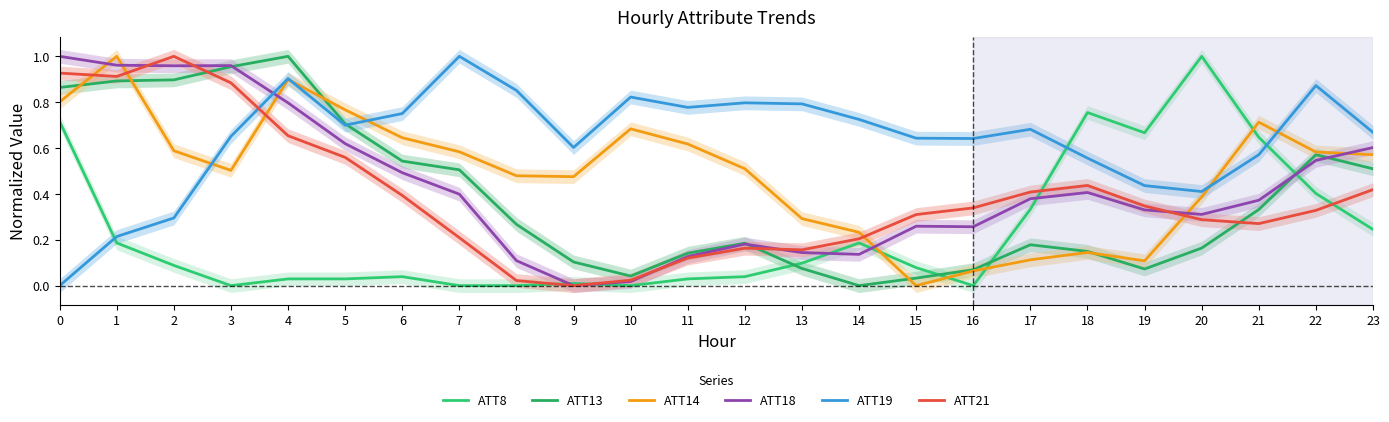

Where is the first local maximum for ATT18?

3